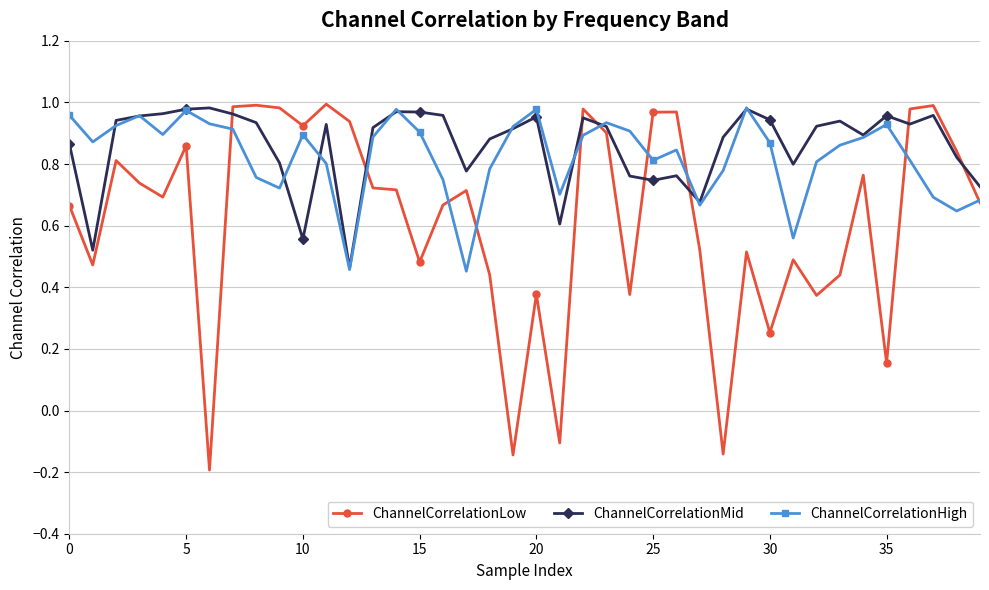

Which series has the widest spread of values?

ChannelCorrelationLow